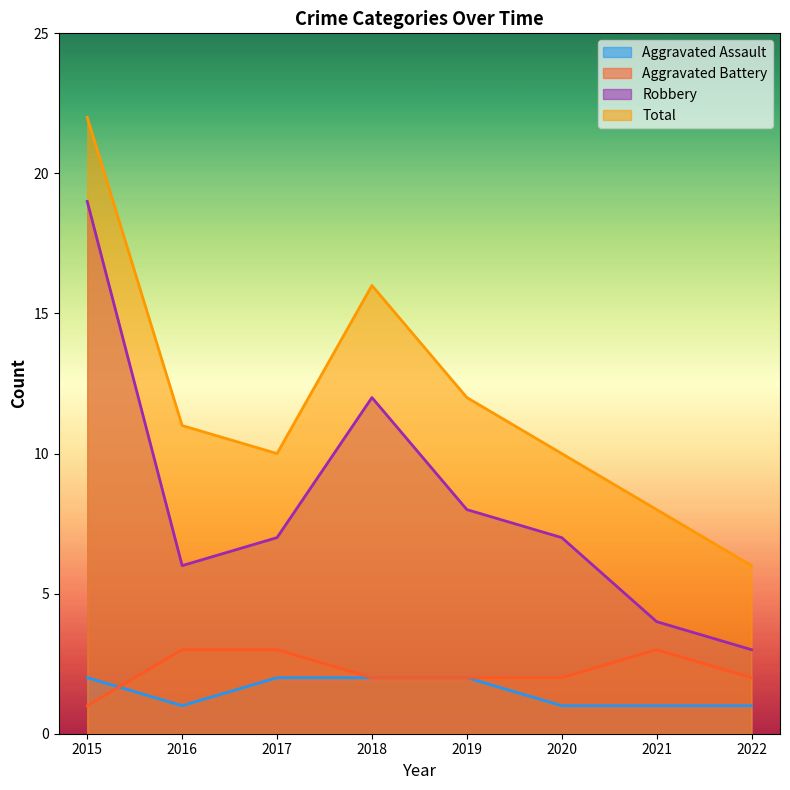

What is the minimum value shown in the chart?

1